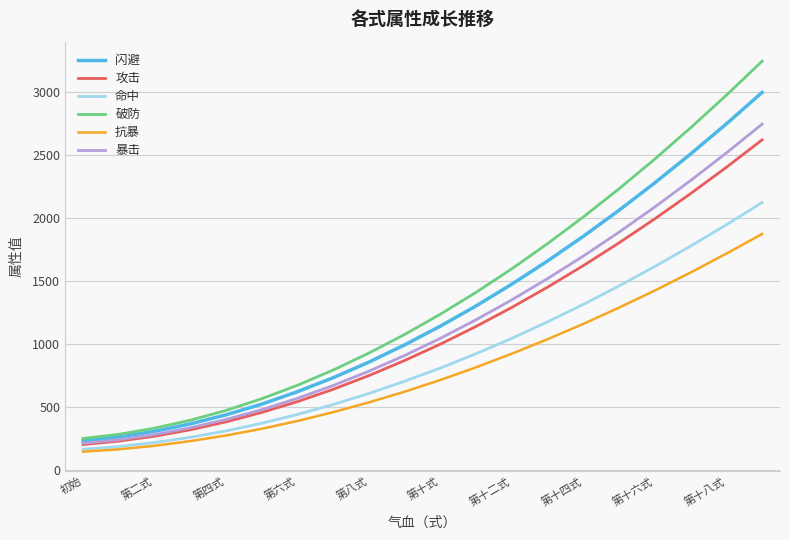

List the series in order of their peak value, lowest first.

抗暴, 命中, 攻击, 暴击, 闪避, 破防